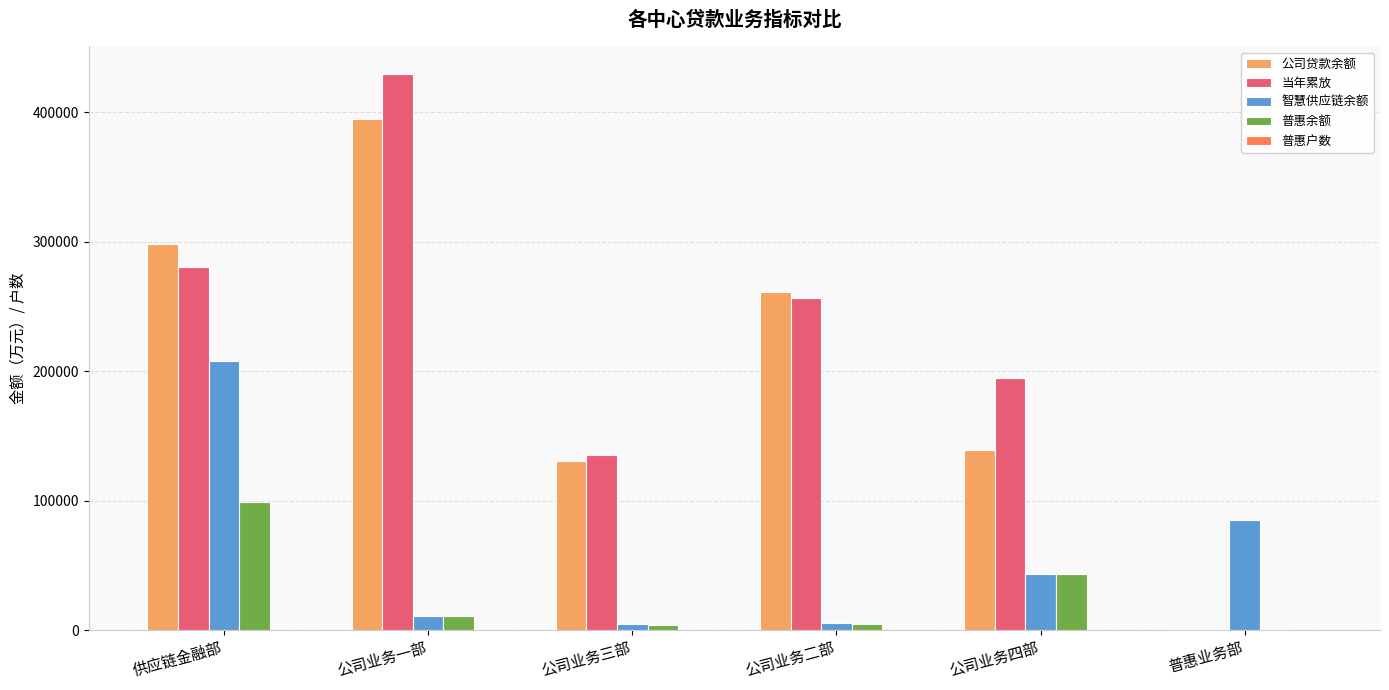

True or false: 普惠余额 has a value of 43608 at 公司业务四部.

True